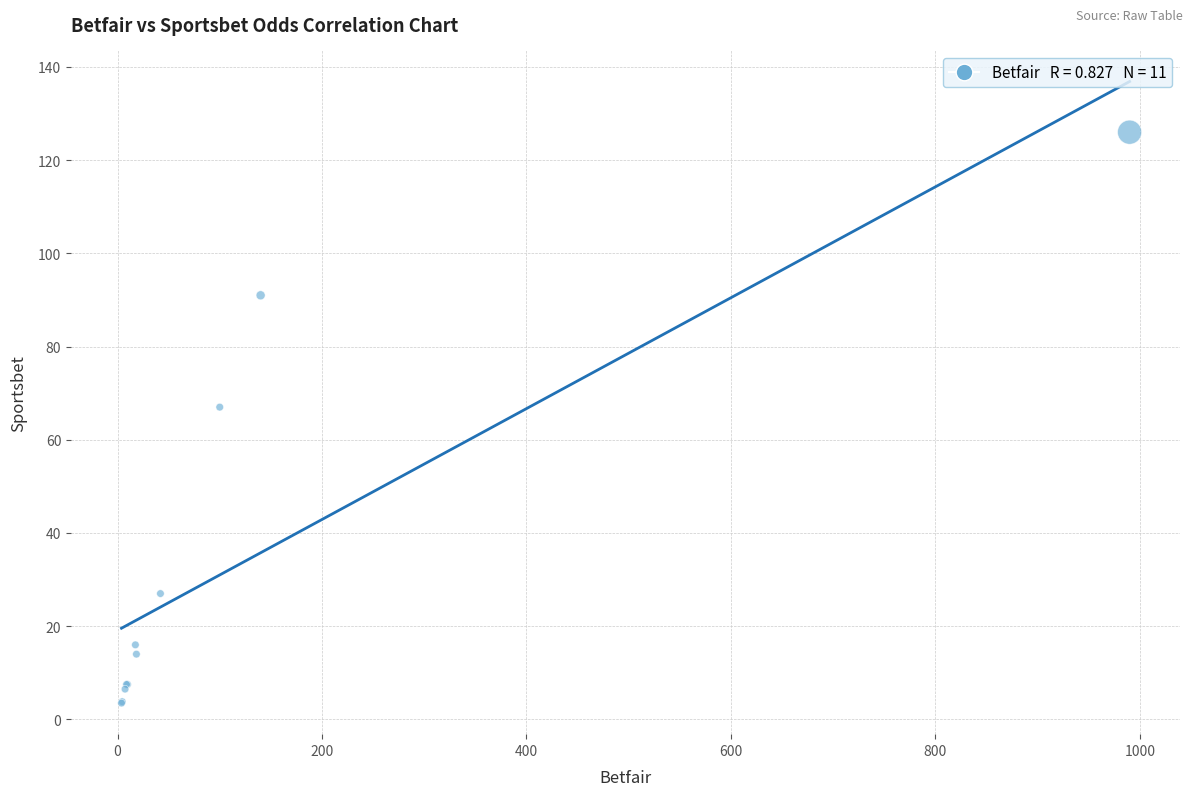

What Y value in the scatter plot is closest to 64?

67.0